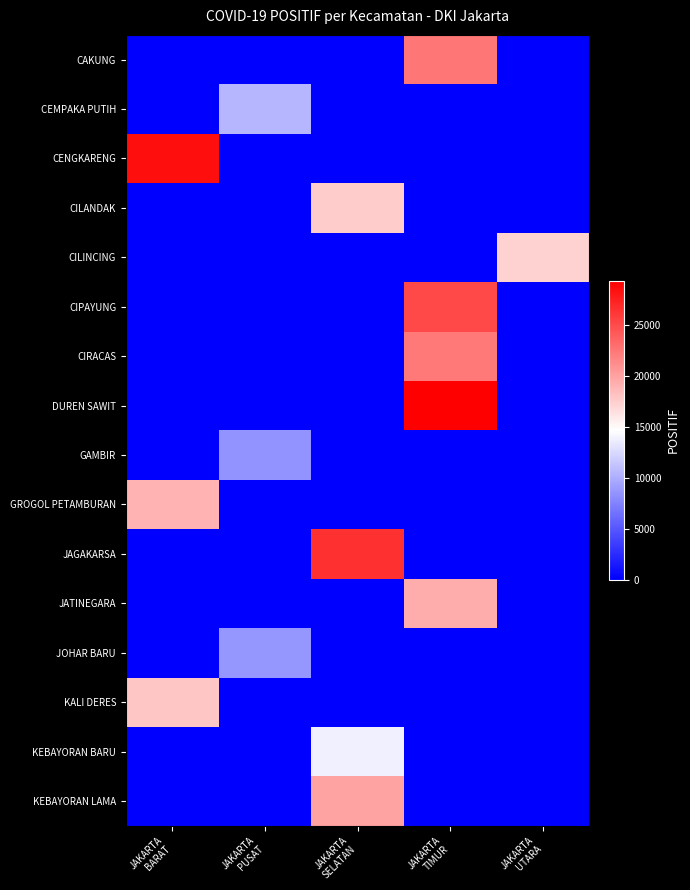

Count the number of categories in the chart.

5